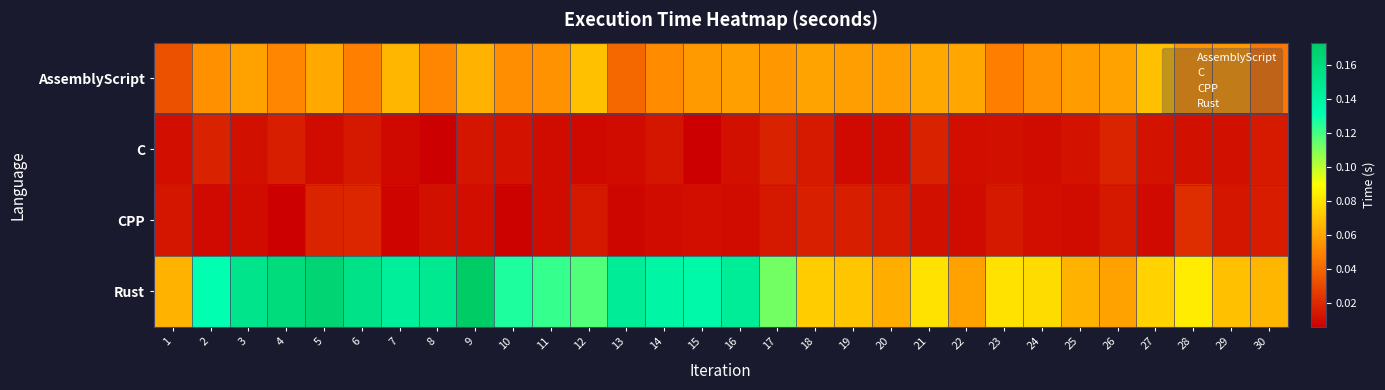

Between 17 and 26, which series saw the biggest shift?

Rust